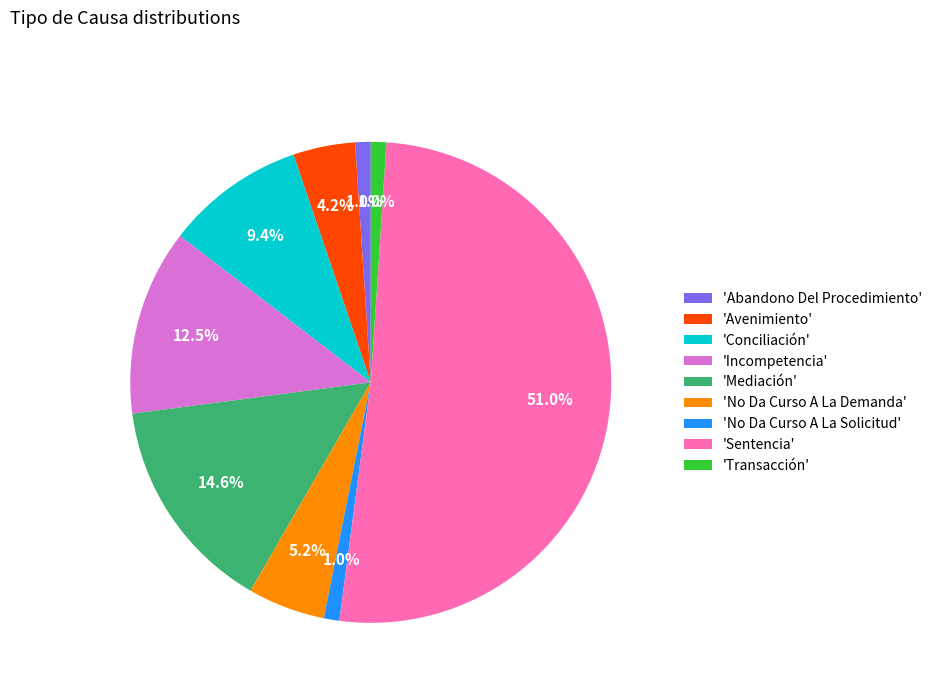

Count the number of slices in the pie.

9